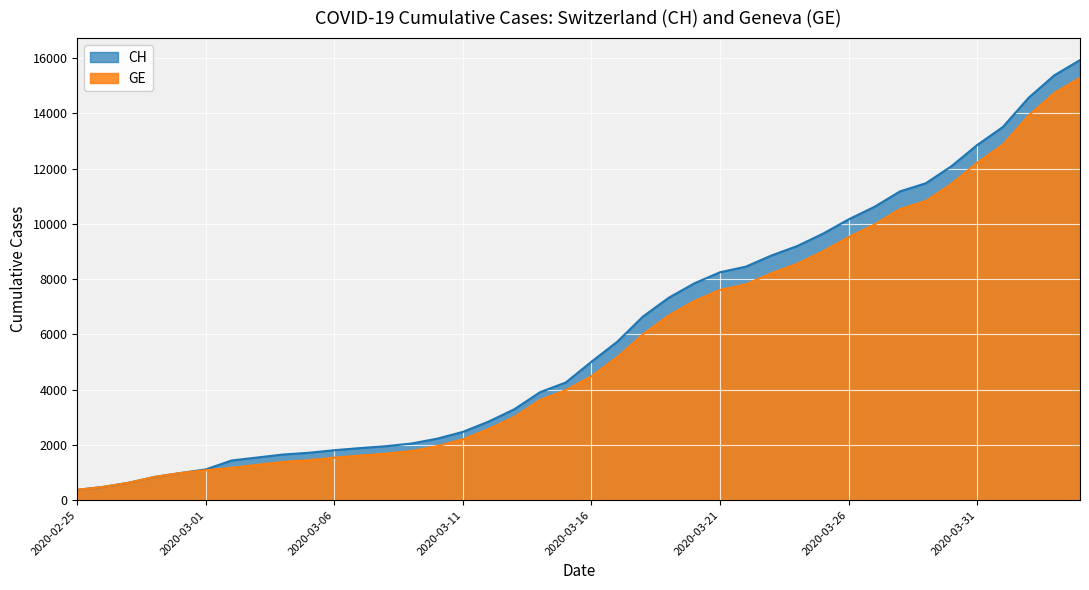

What is the label of the 11th point from the right?

2020-03-25